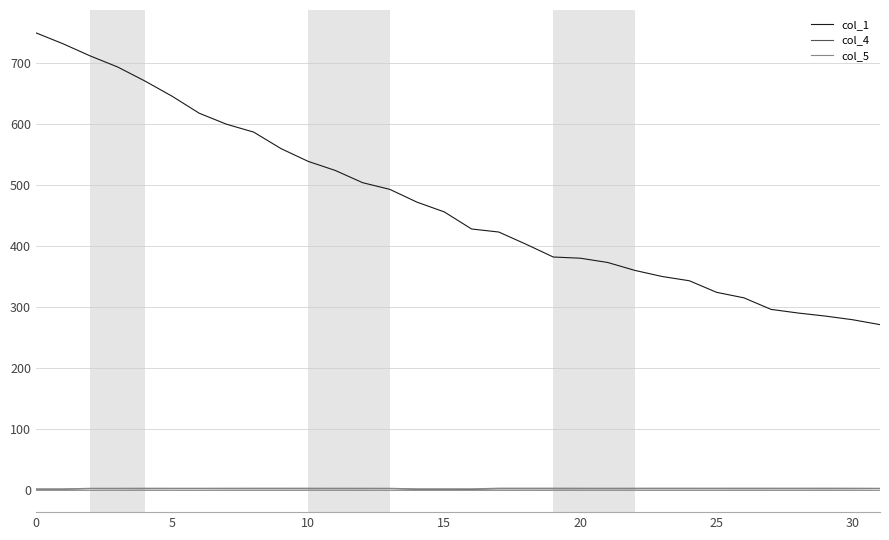

True or false: col_1 and col_5 cross at least once.

False